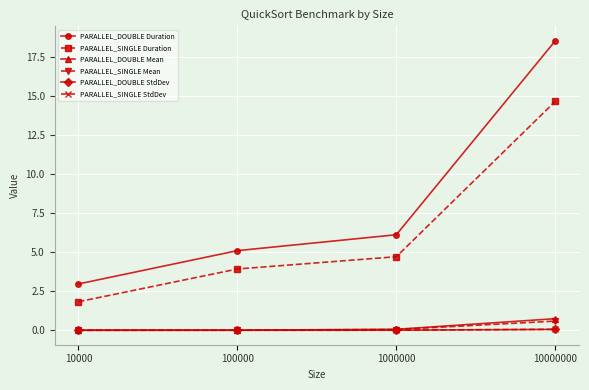

True or false: PARALLEL_DOUBLE Duration and PARALLEL_SINGLE Duration cross at least once.

False